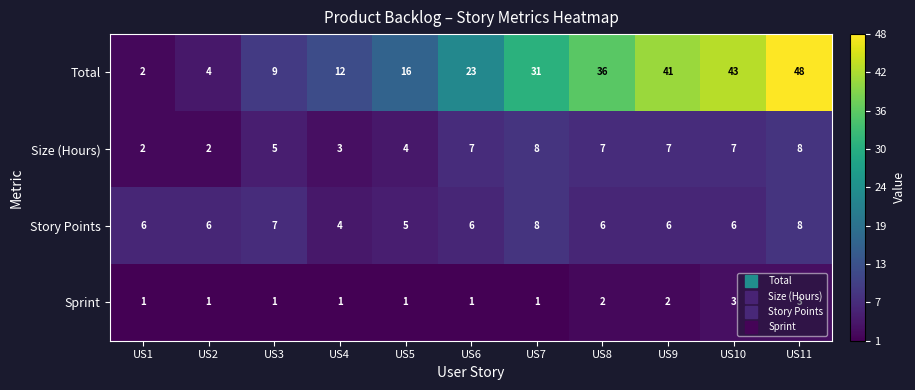

What is the smallest value displayed?

1